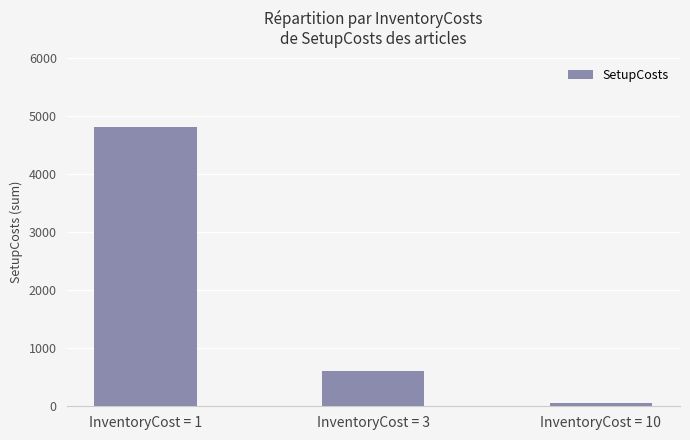

Count the number of data series in this chart.

1